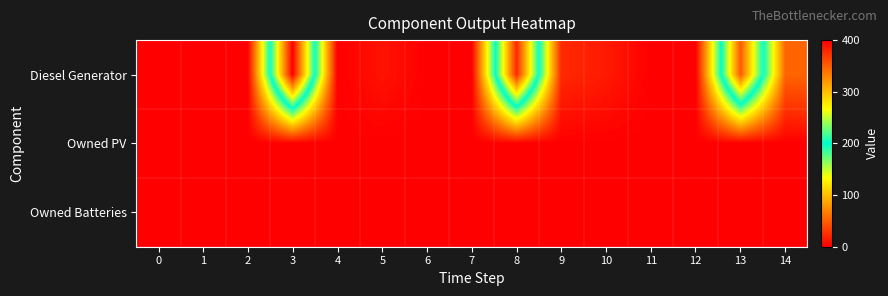

Which has a higher value, 13 or 9?

13